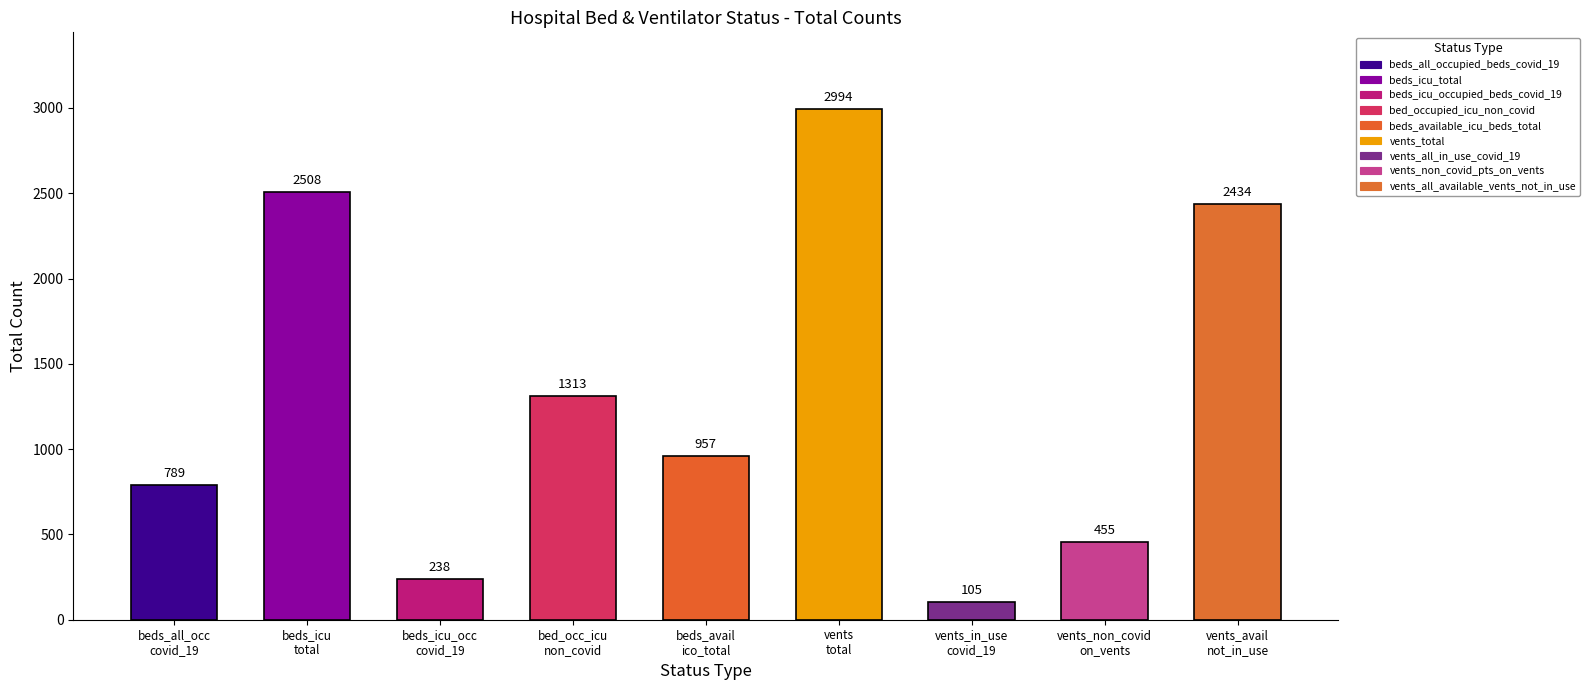

What is the label of the 9th bar from the right?

beds_all_occupied_beds_covid_19